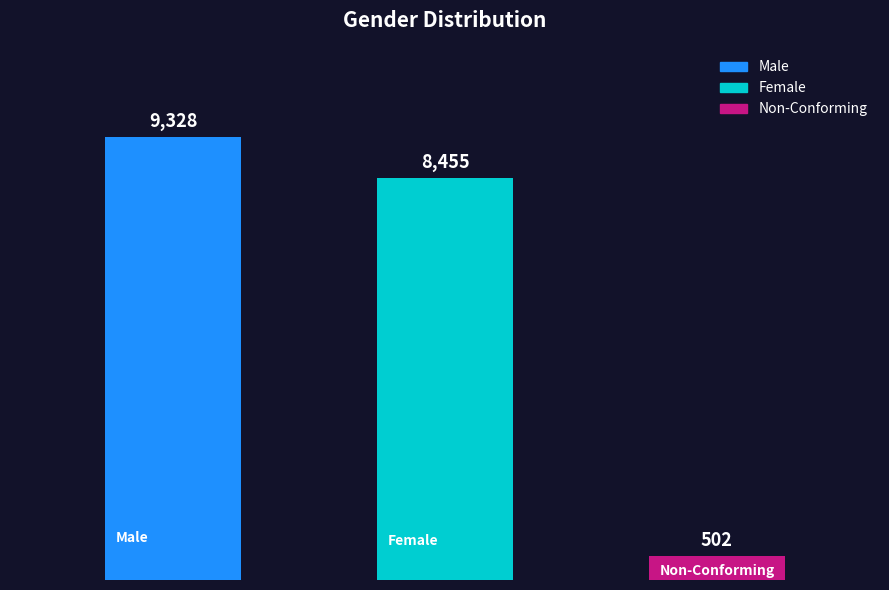

Are the bars horizontal?

No